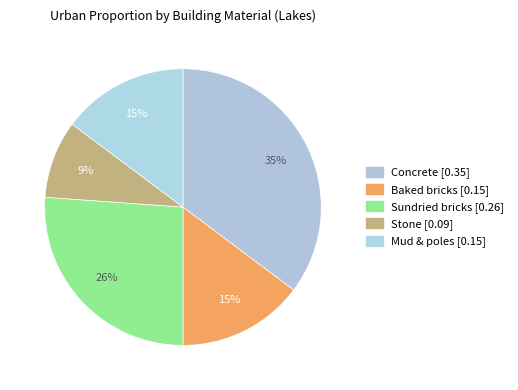

To the nearest percent, what is the average slice percentage?

20%